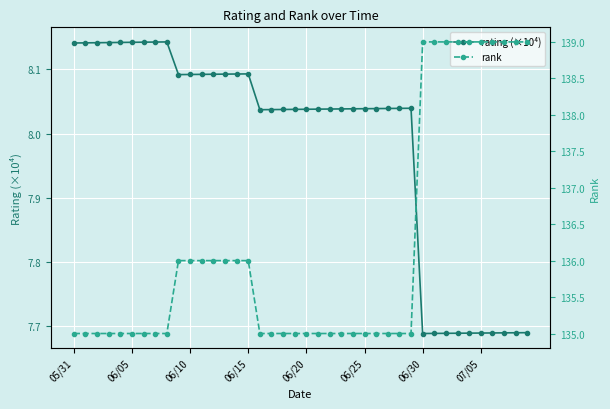

How many categories are shown in the chart?

40